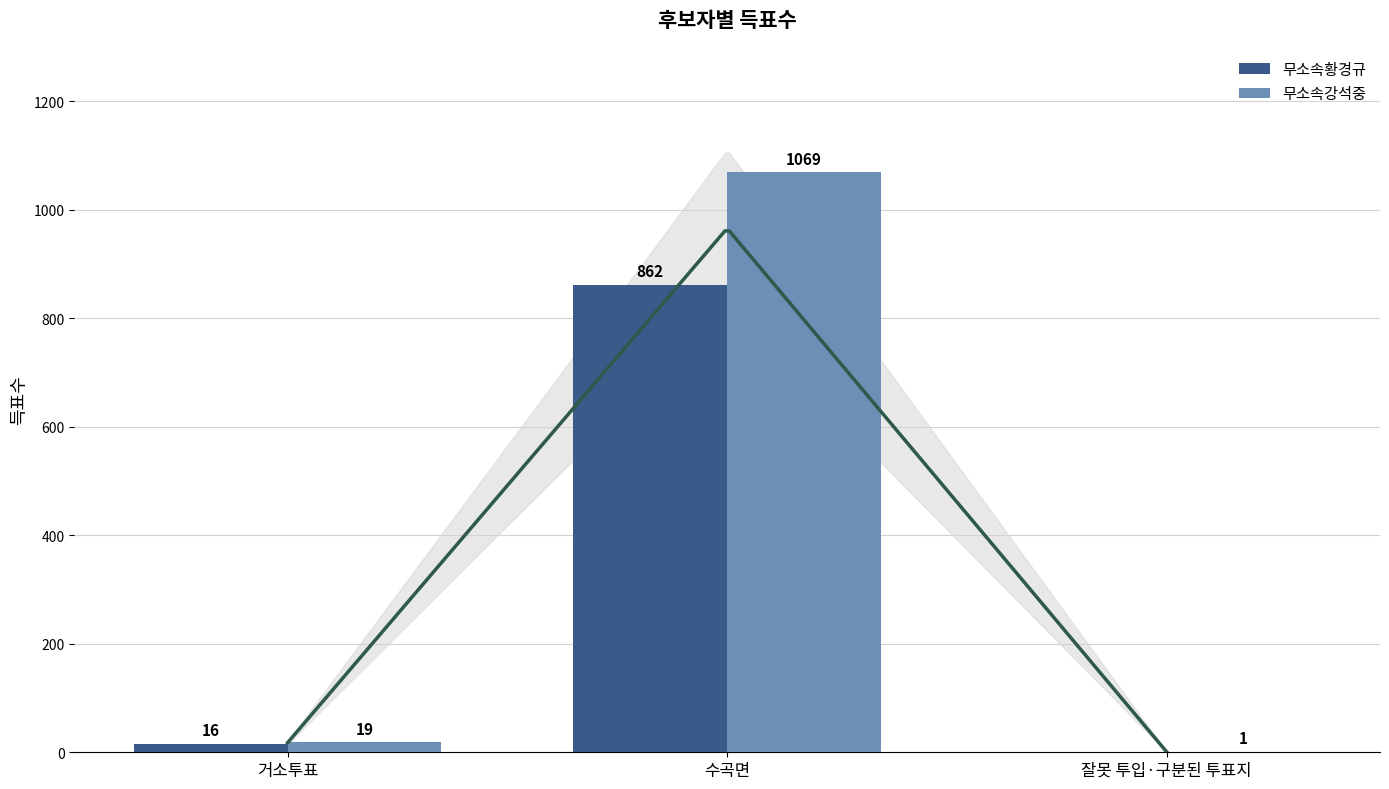

At which category does the chart reach its peak across all series?

수곡면